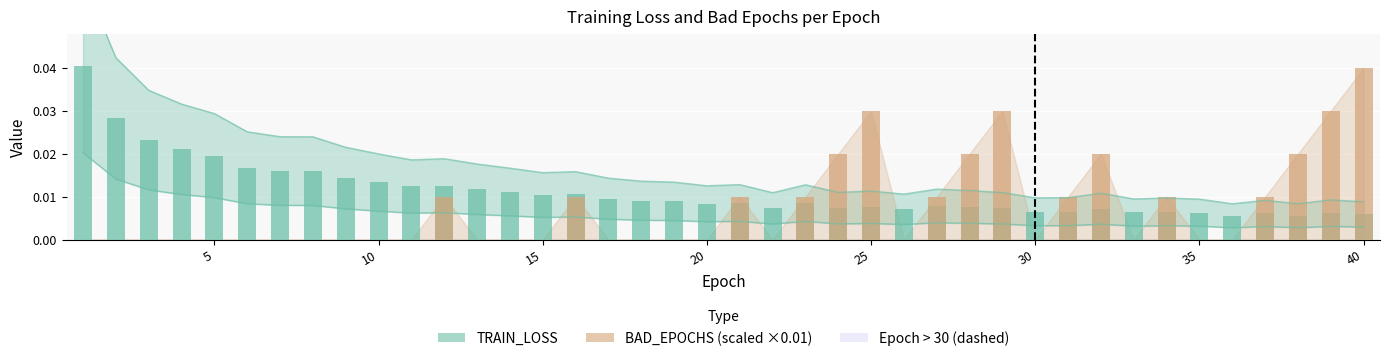

How many bars are there in each group?

2